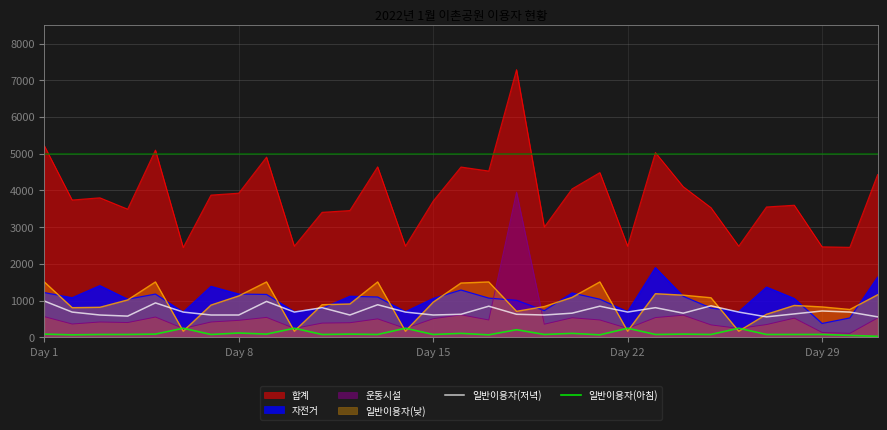

How many data points in 일반이용자(아침) are less than 80?

5